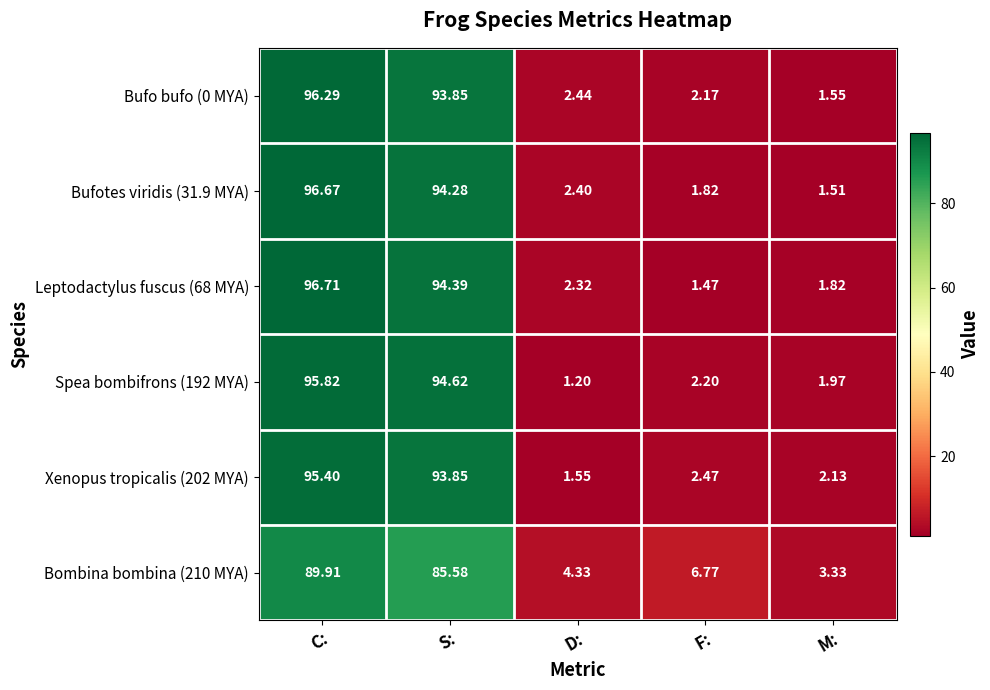

Which series has the widest spread of values?

Leptodactylus fuscus (68 MYA)